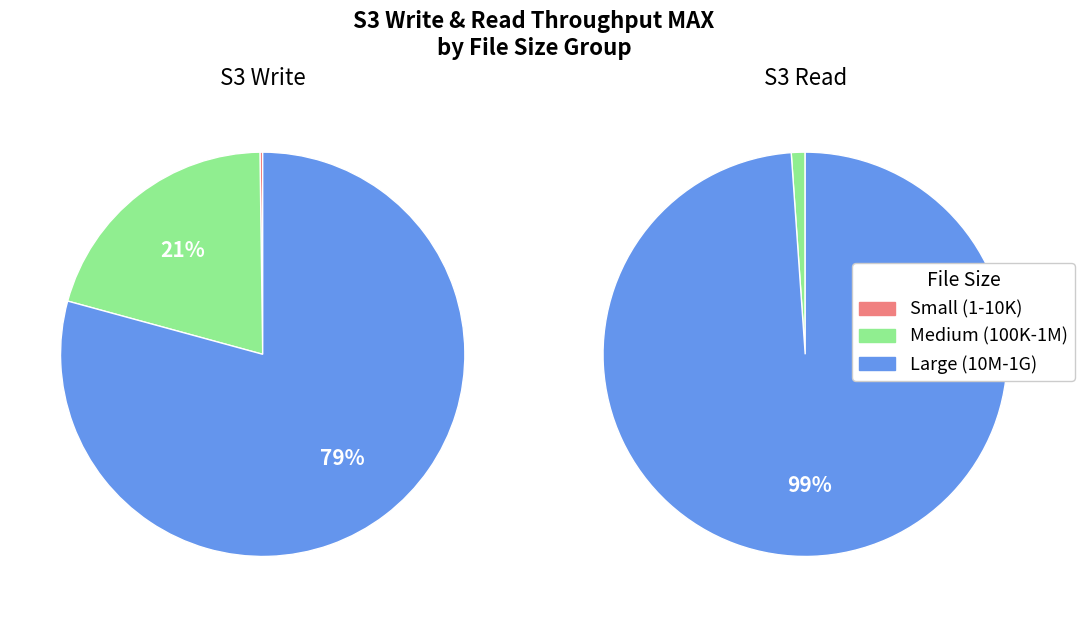

Combined, do 1K and 100K account for over 50%?

No